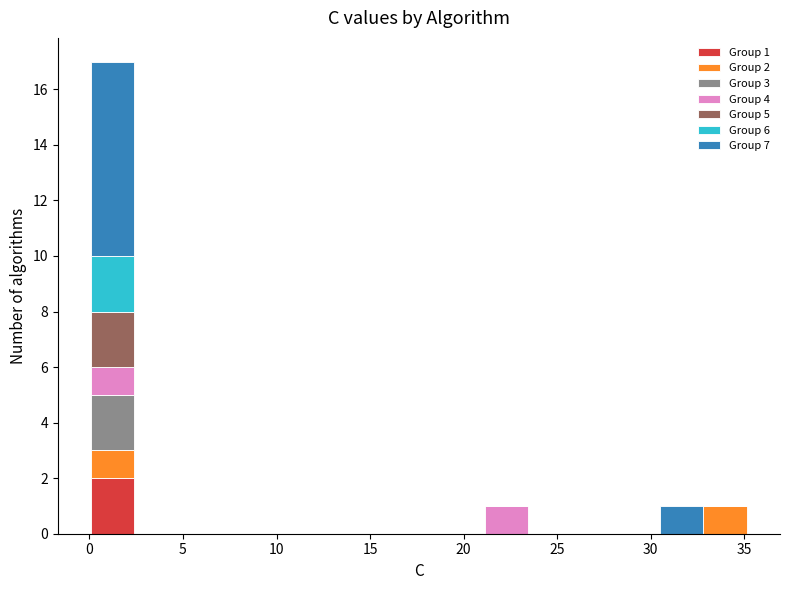

Which range on the x-axis has the tallest stacked bar (by total height)?

0.0 to 2.5